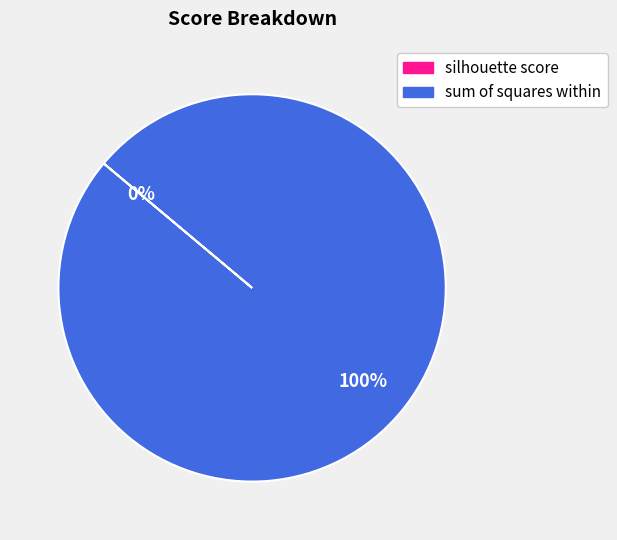

To the nearest percent, what portion does sum of squares within represent?

100%